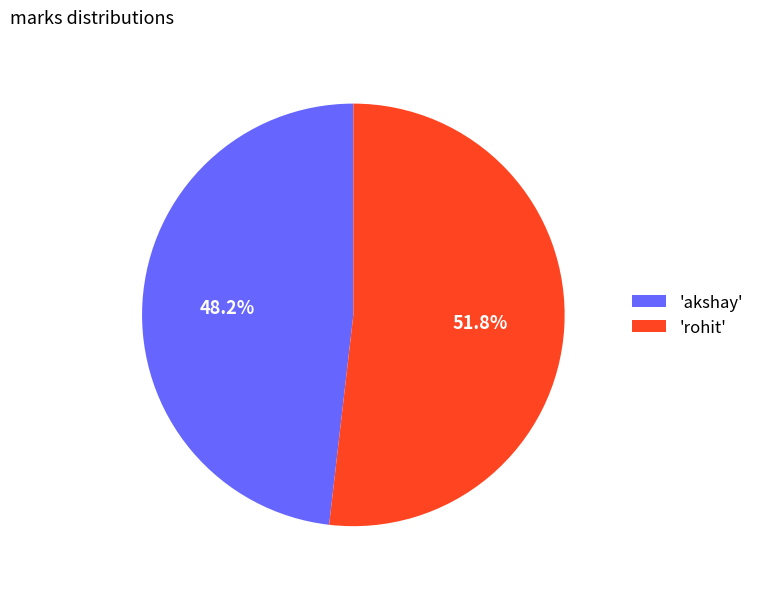

Count the number of slices in the pie.

2